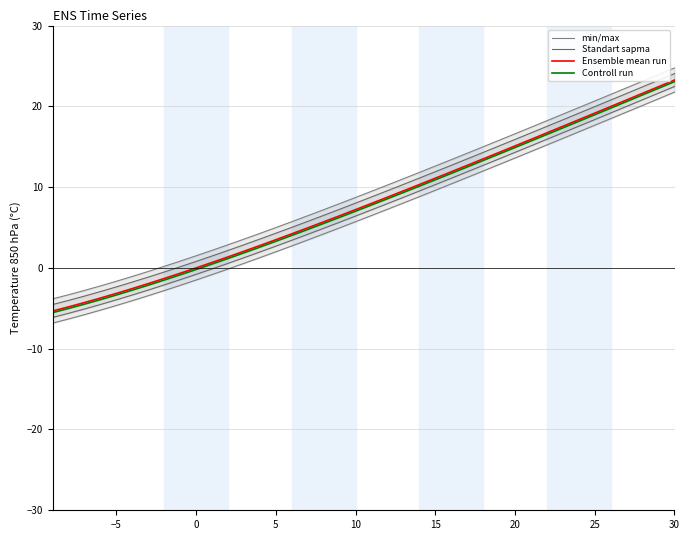

True or false: Ensemble mean run and Standart sapma cross at least once.

False